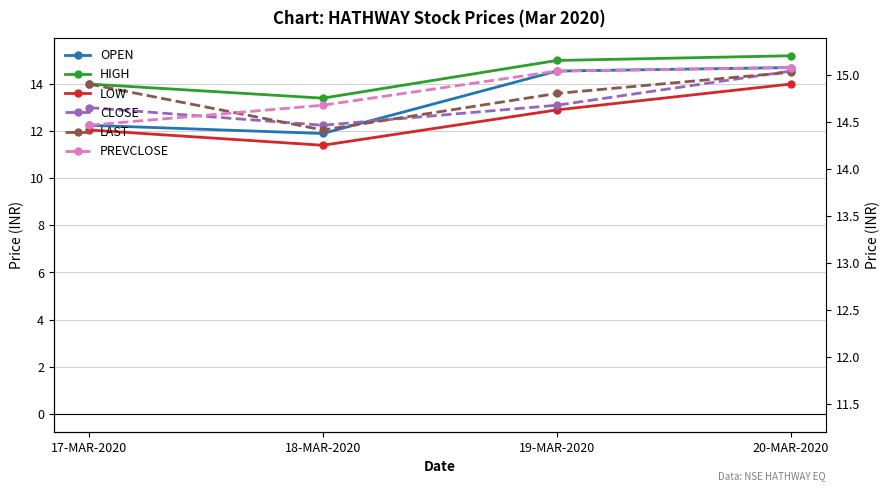

What is the lowest value of the PREVCLOSE series?

12.2